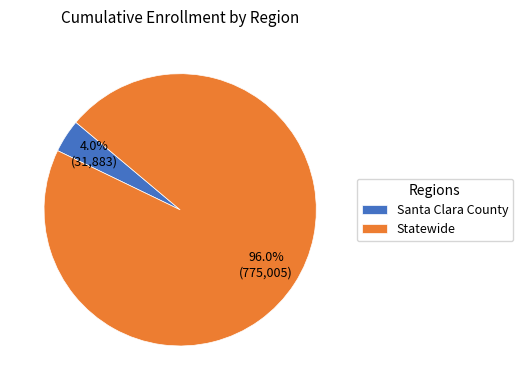

Between Santa Clara County and Statewide, which is larger?

Statewide